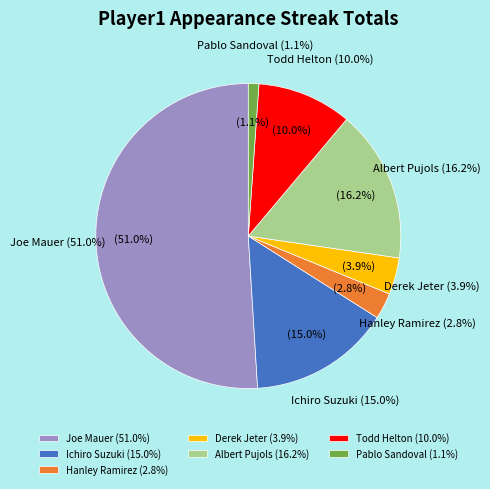

How many slices are in this pie chart?

7